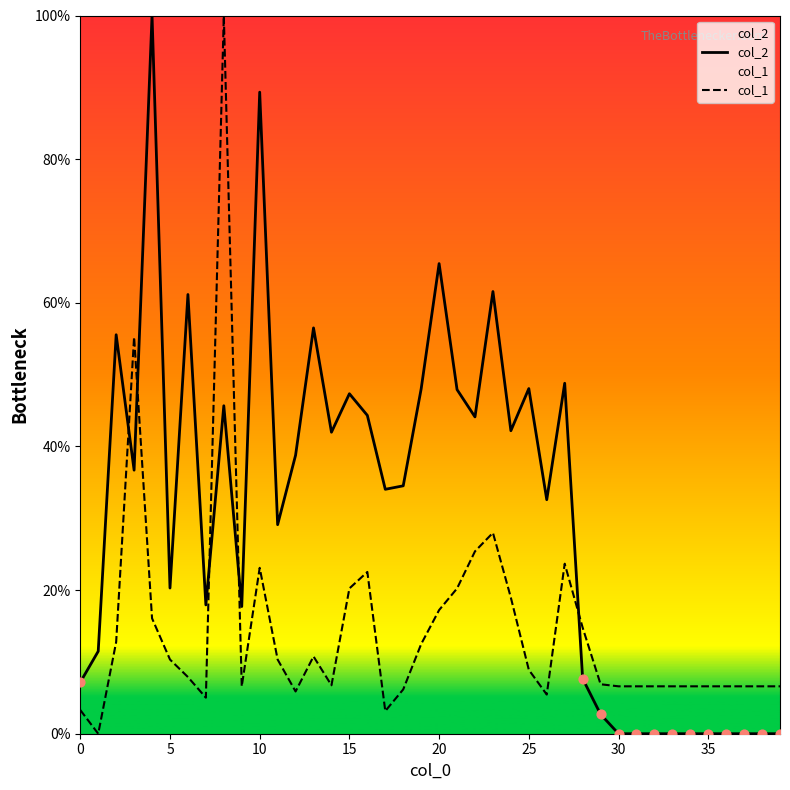

Is the value of col_2 at 34 greater than the value of col_1 at 0?

No